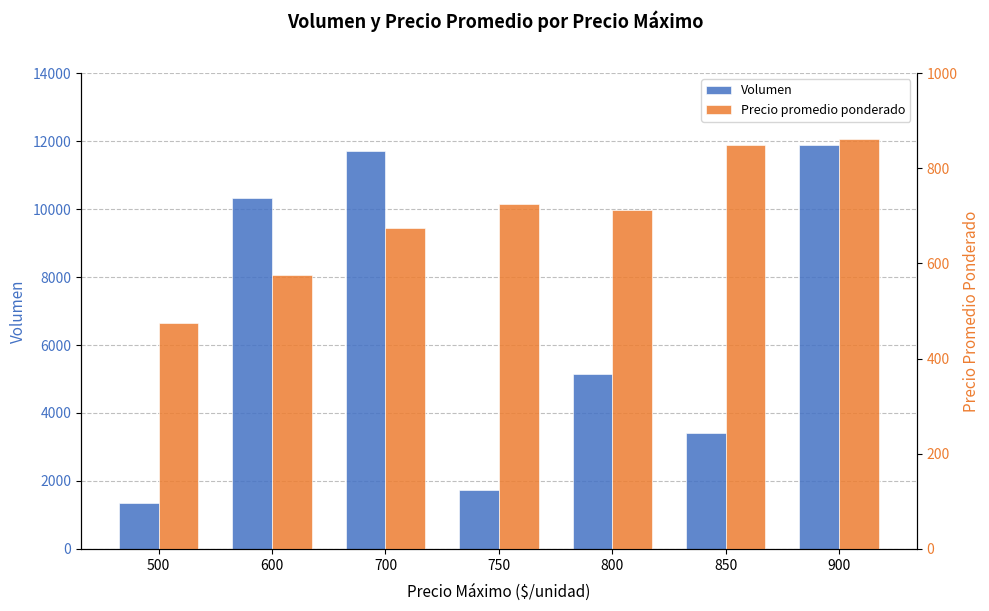

Reading left to right, list all the values displayed in this chart.

Volumen: 500=1360.0	600=10340.0	700=11700.0	750=1740.0	800=5160.0	850=3400.0	900=11900.0
Precio promedio ponderado: 500=475.0	600=575.0	700=675.0	750=725.0	800=712.5	850=850.0	900=862.5